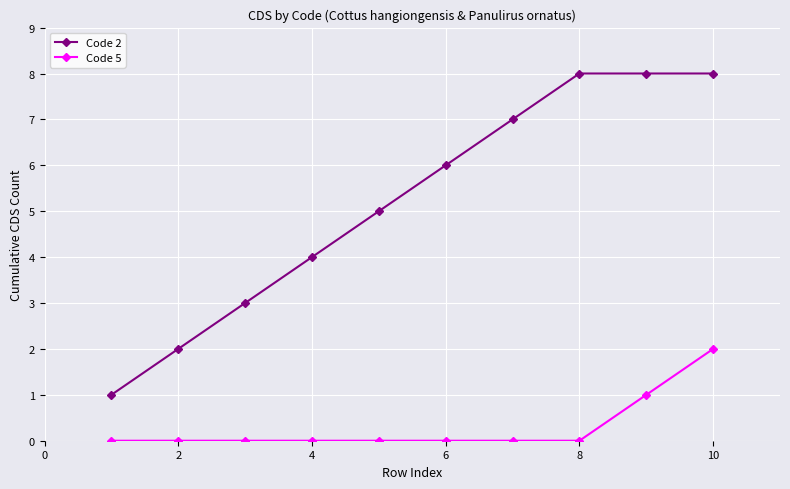

How many lines are shown in the chart?

2